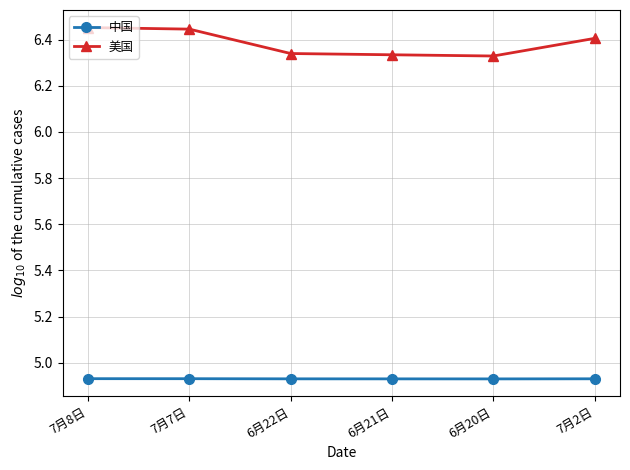

Between 7月8日 and 7月2日, which series saw the biggest shift?

美国